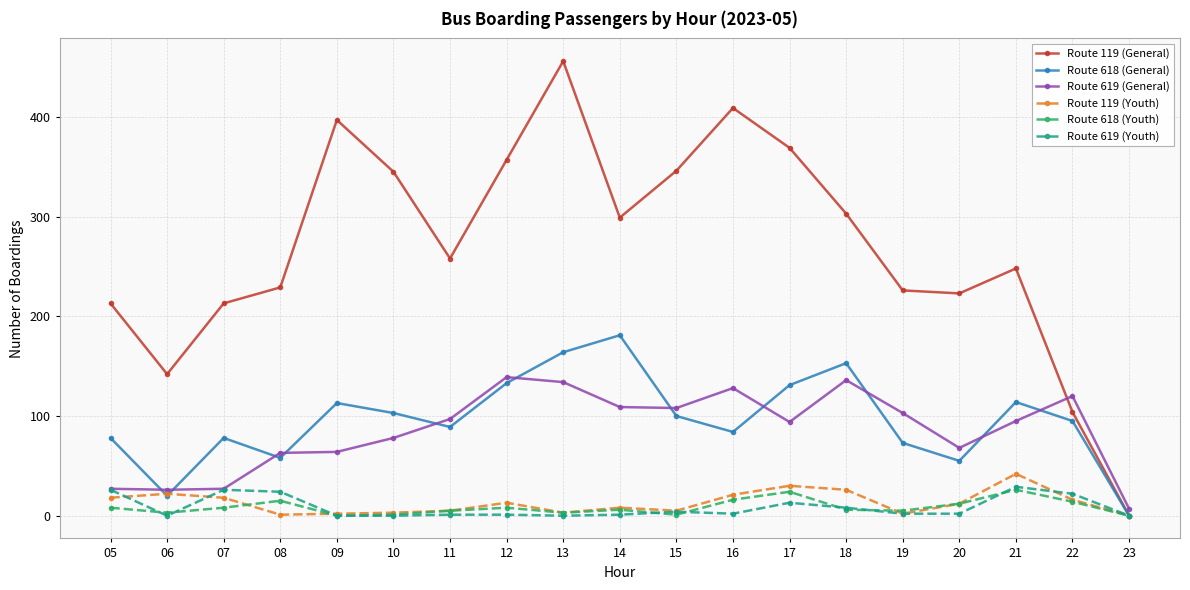

What is the value of the Route 119 (General) point at the 18th from the left?

104